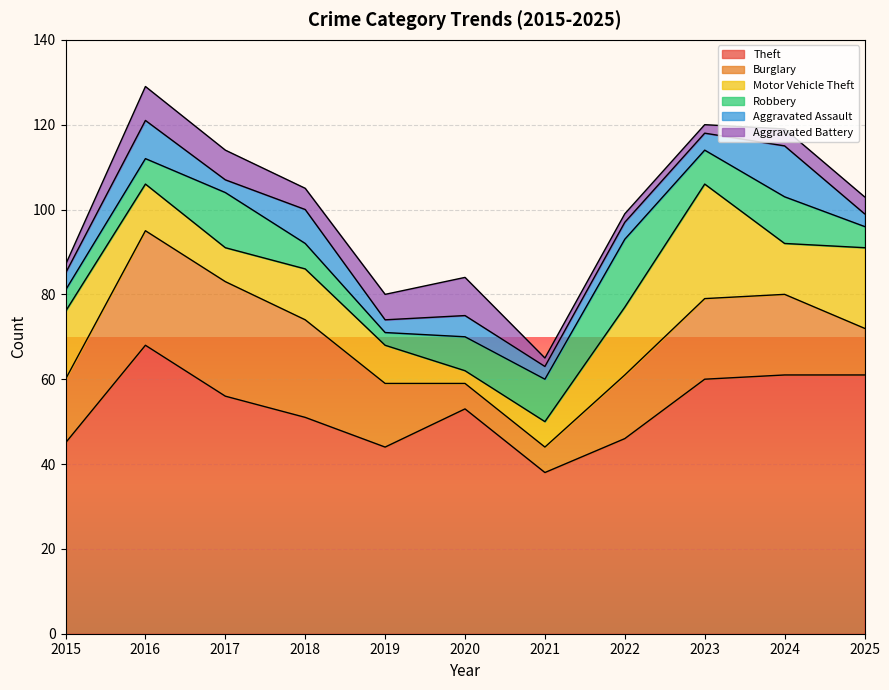

Which series ends up on top after the final intersection of Robbery and Aggravated Battery?

Robbery